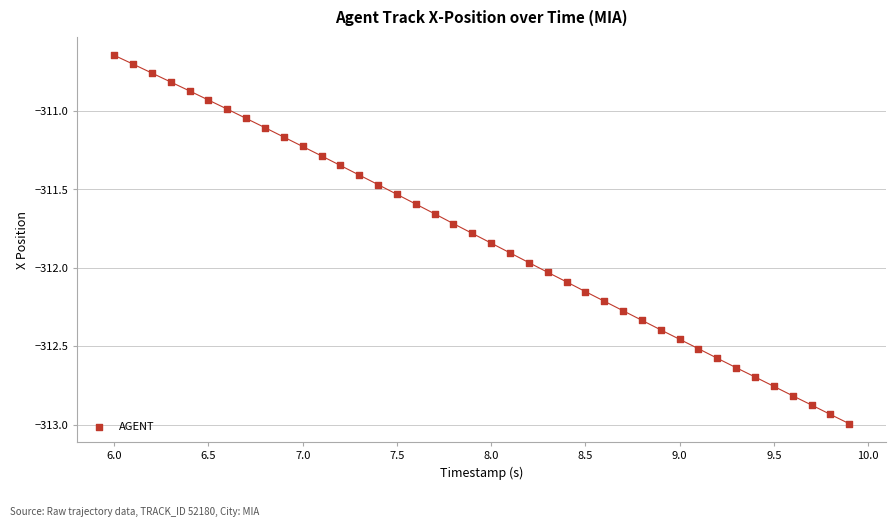

What is the range of Y values (max minus min)?

2.3